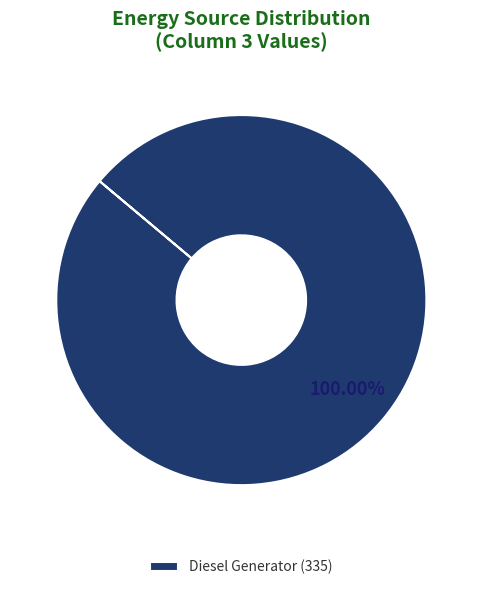

Rank the categories by value from lowest to highest.

Diesel Generator (335)